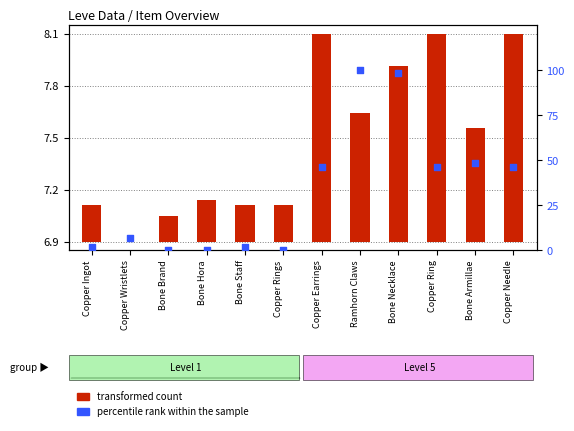

What are all the series names shown in the legend?

transformed count, percentile rank within the sample